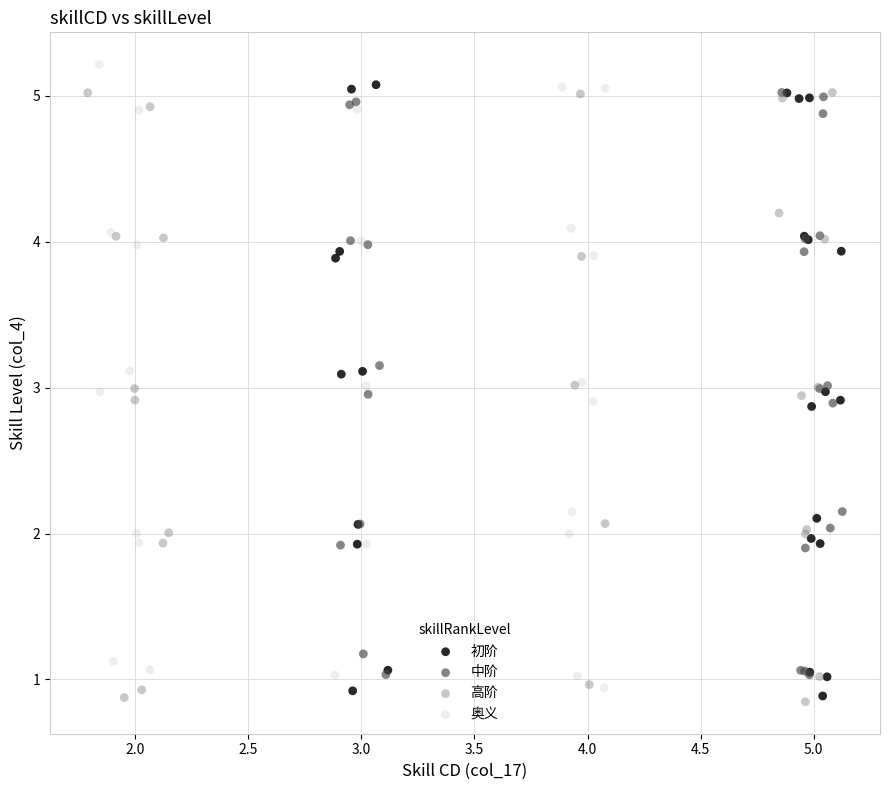

What are all the series names shown in the legend?

初阶, 中阶, 高阶, 奥义